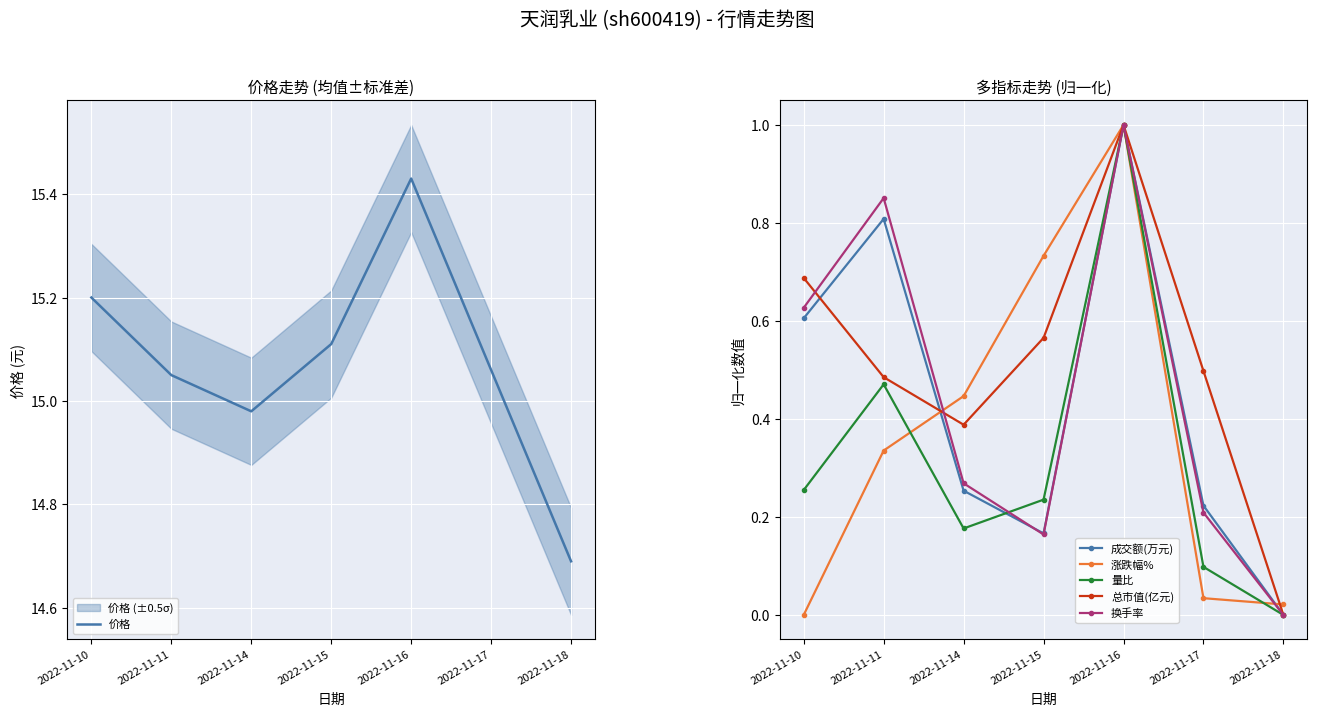

Between 2022-11-18 and 2022-11-17, which is larger?

2022-11-17